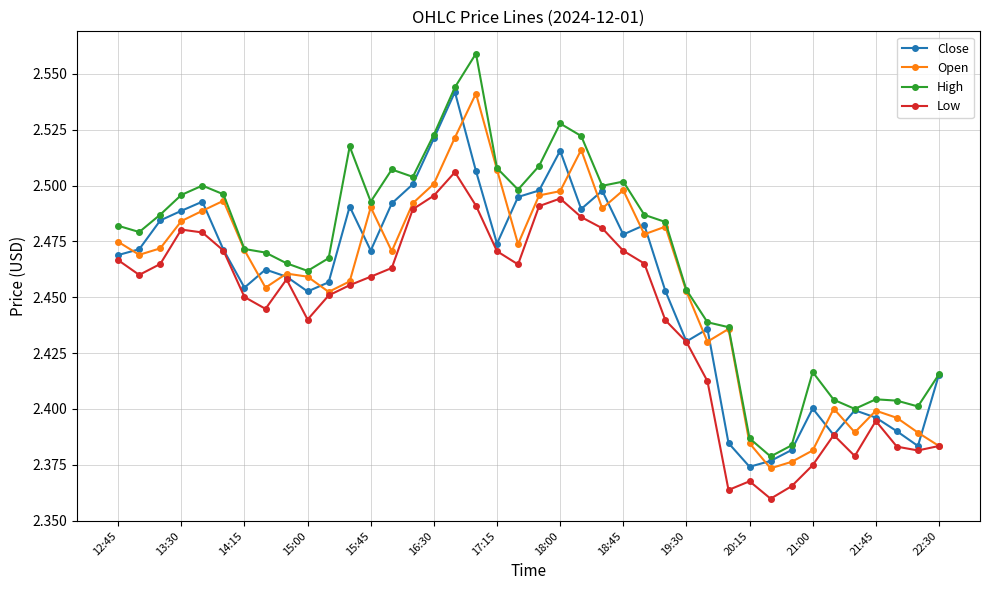

Which series has the widest spread of values?

High